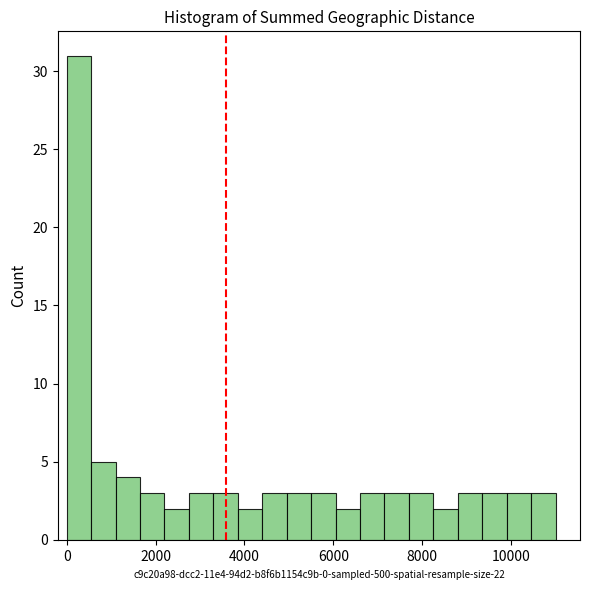

Read against the x-axis, roughly where is the centre of the tallest bar?

200